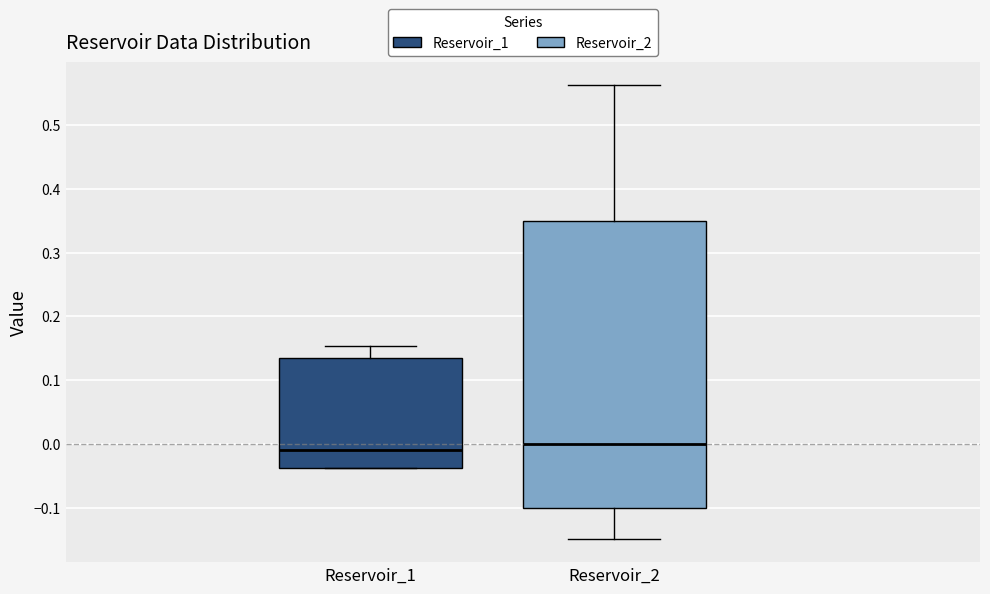

Where does the upper whisker of the box for Reservoir_1 end on the y-axis? The values are not printed on the chart, so give them approximately, as read against the axis.

0.15